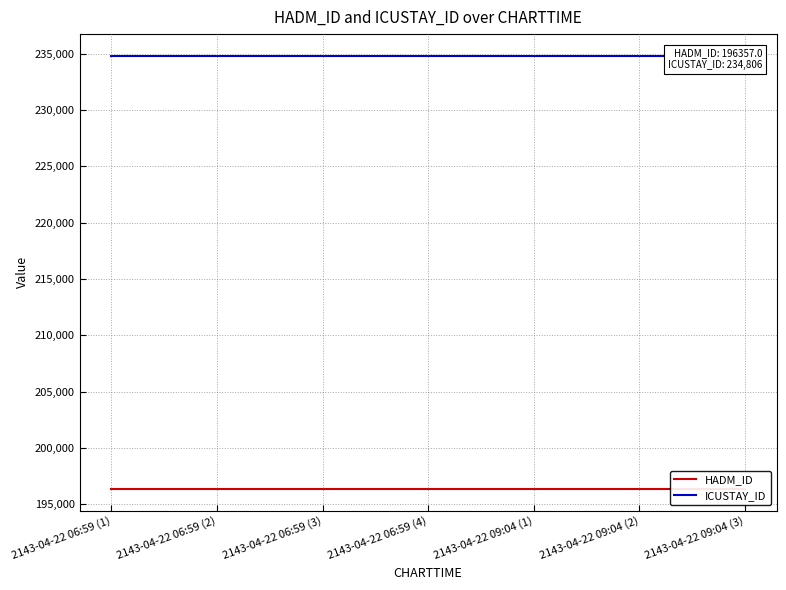

Rank the series by their maximum value, from lowest to highest.

HADM_ID, ICUSTAY_ID